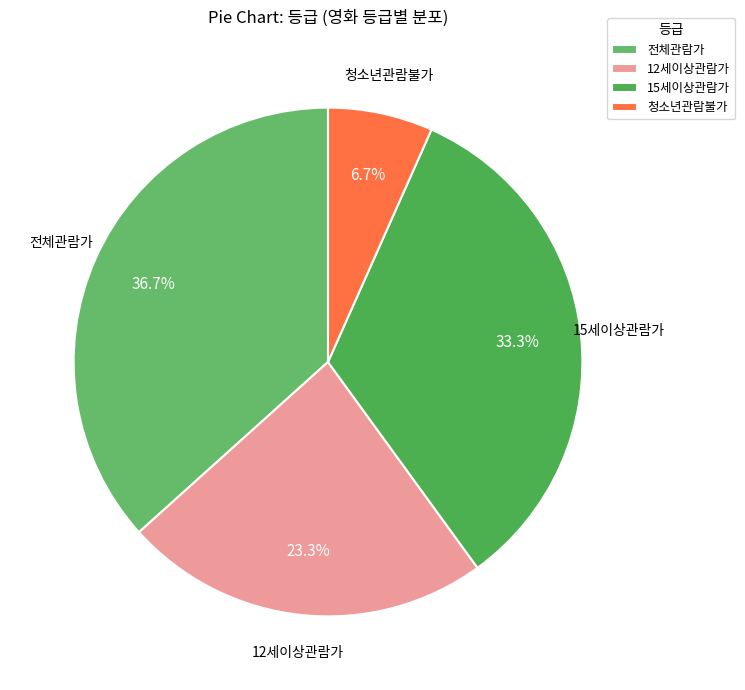

Which slice is the largest?

전체관람가